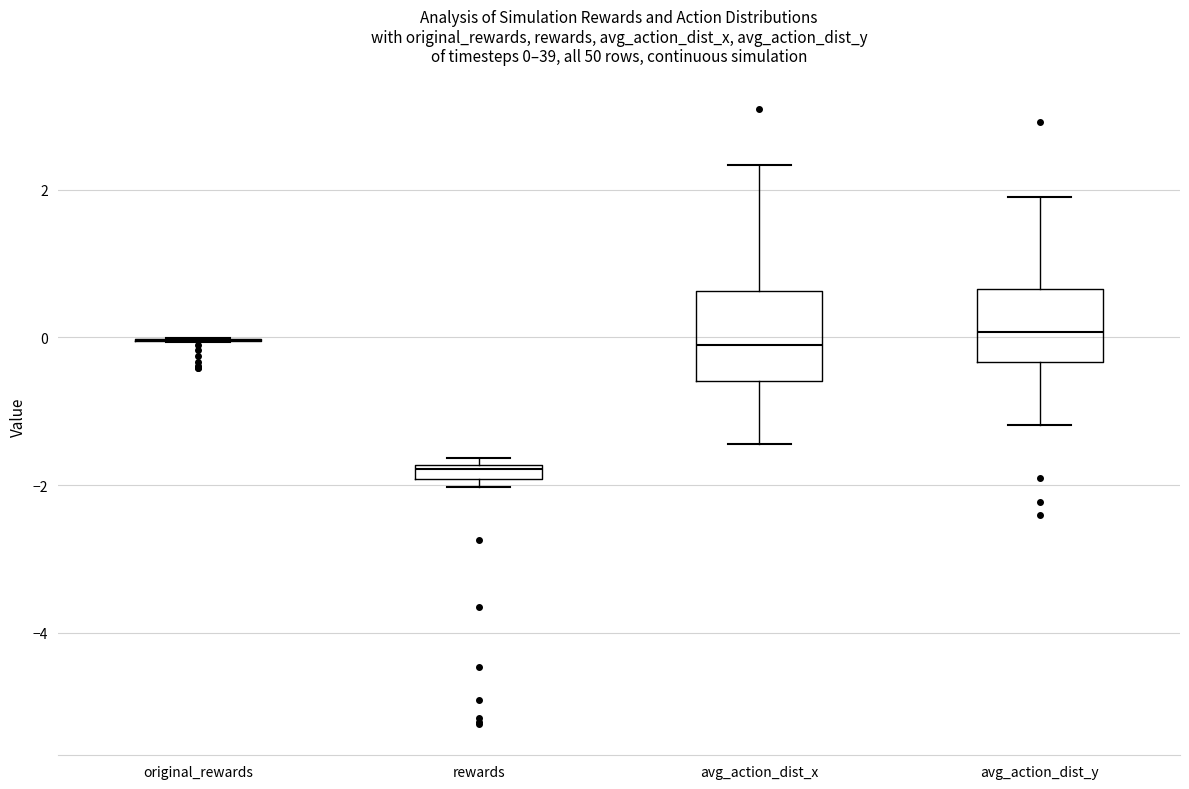

Comparing the boxes themselves (not the whiskers), which one is the tallest?

avg_action_dist_x